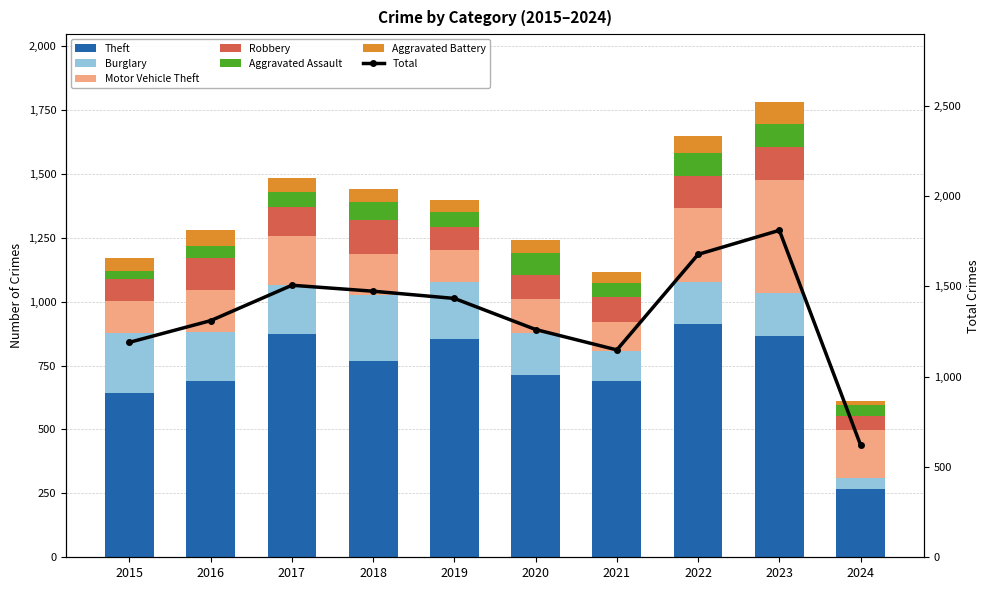

What is the maximum value for Aggravated Assault?

93